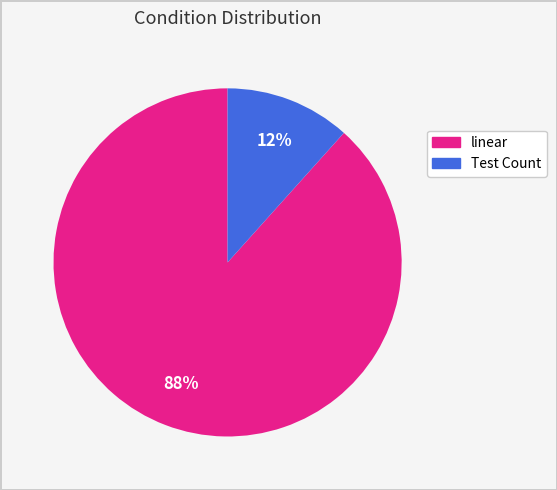

The linear slice represents 88% of the pie. True or false?

True